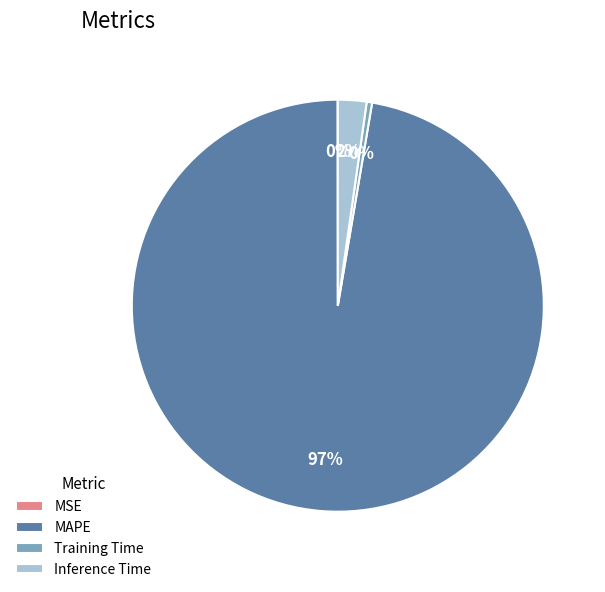

Which category has the biggest portion of the pie?

MAPE